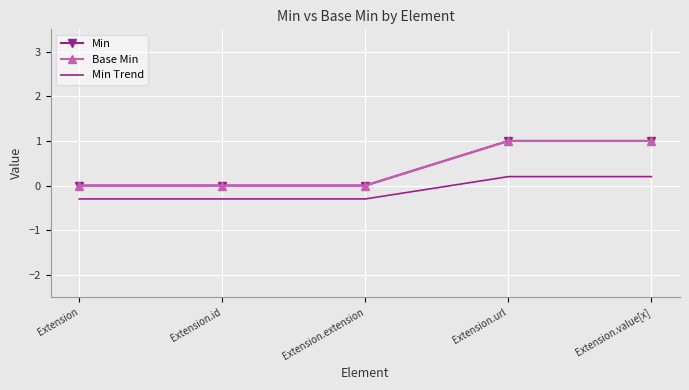

At which category is the sum across all series the highest?

Extension.url